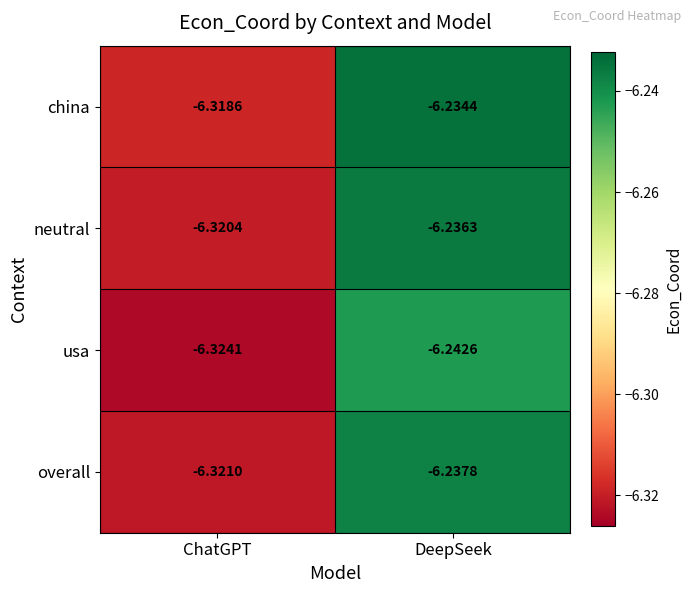

Which series changed the most between ChatGPT and DeepSeek?

china